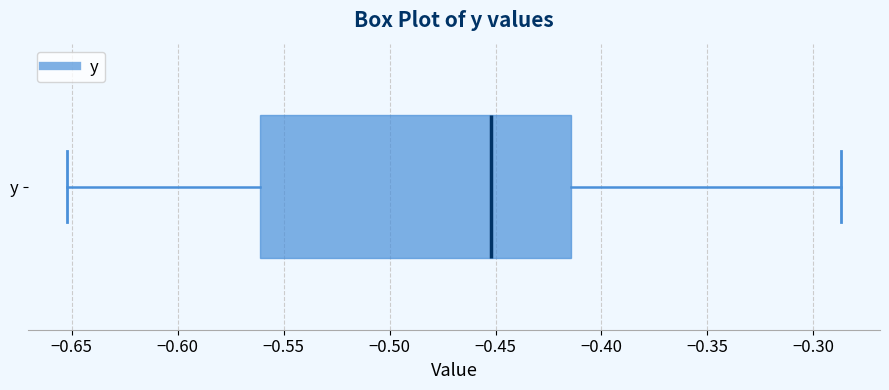

Transcribe this box plot: give where the median line is, the range the box spans, and where the two whiskers end, as read against the x-axis. The values are not printed on the chart, so give them approximately, as read against the axis.

median -0.450, box -0.560 to -0.415, whiskers -0.650 to -0.285